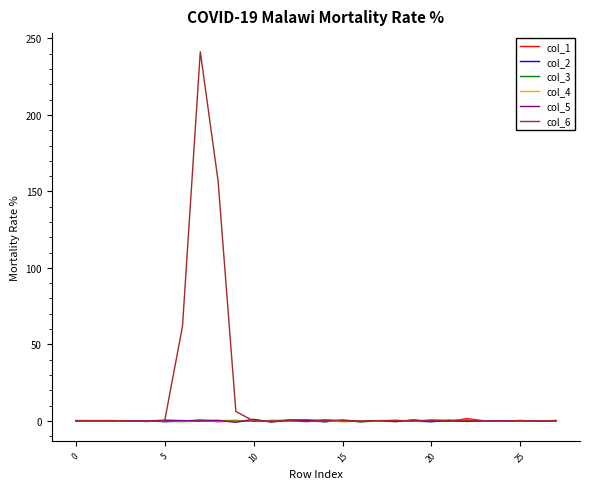

Which series has the largest range (max minus min)?

col_6